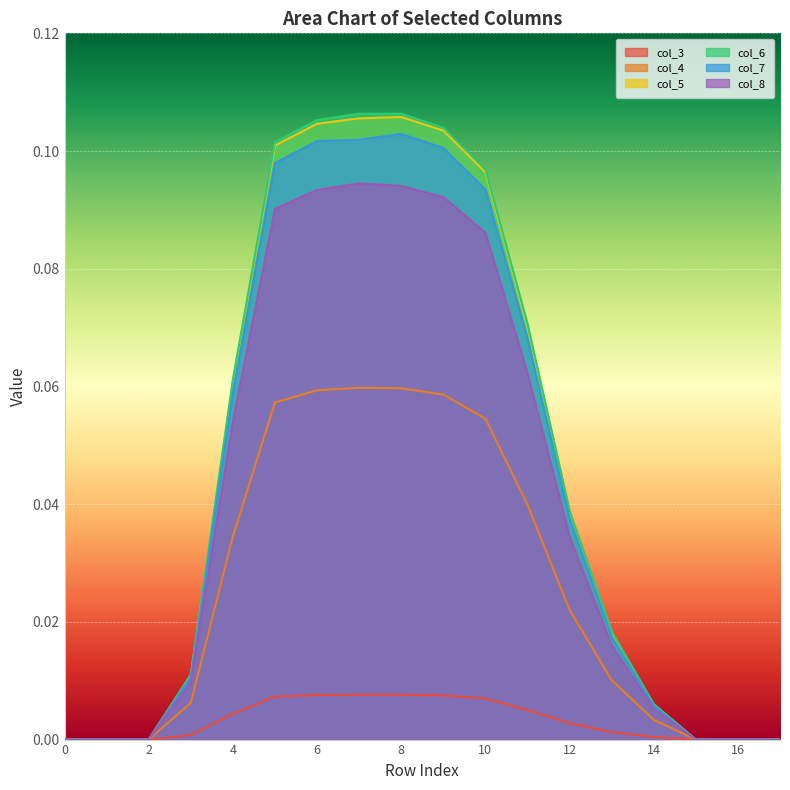

Reading left to right, transcribe all the data shown in this chart.

col_3: 0.0	0.0	0.0	0.0	0.0	0.0	0.0	0.0	0.0	0.0	0.0	0.0	0.0	0.0	0.0	0.0	0.0	0.0
col_4: 0.0	0.0	0.0	0.0	0.0	0.1	0.1	0.1	0.1	0.1	0.1	0.0	0.0	0.0	0.0	0.0	0.0	0.0
col_5: 0.0	0.0	0.0	0.0	0.1	0.1	0.1	0.1	0.1	0.1	0.1	0.1	0.0	0.0	0.0	0.0	0.0	0.0
col_6: 0.0	0.0	0.0	0.0	0.1	0.1	0.1	0.1	0.1	0.1	0.1	0.1	0.0	0.0	0.0	0.0	0.0	0.0
col_7: 0.0	0.0	0.0	0.0	0.1	0.1	0.1	0.1	0.1	0.1	0.1	0.1	0.0	0.0	0.0	0.0	0.0	0.0
col_8: 0.0	0.0	0.0	0.0	0.1	0.1	0.1	0.1	0.1	0.1	0.1	0.1	0.0	0.0	0.0	0.0	0.0	0.0